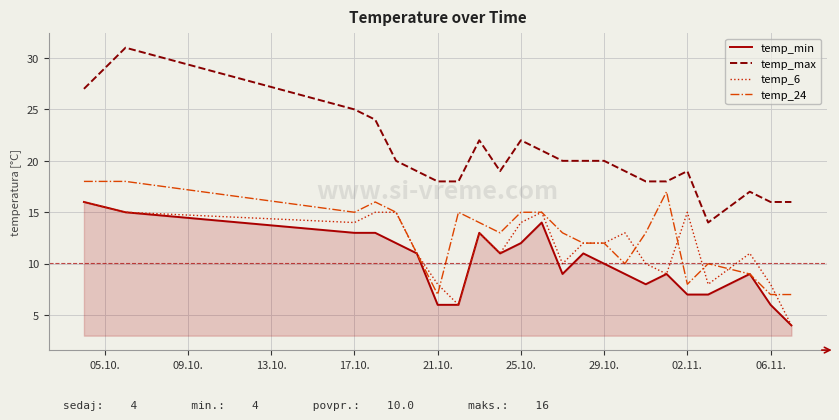

True or false: temp_max and temp_6 cross at least once.

False